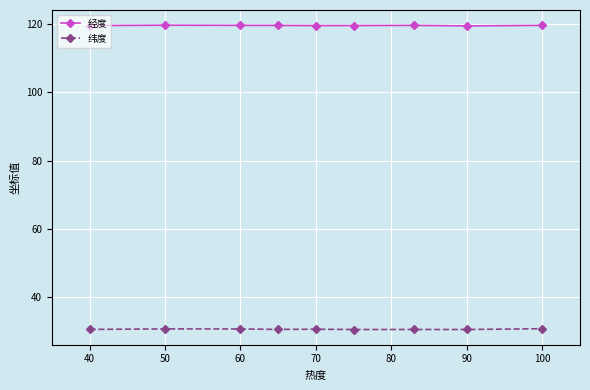

What is the average value of the 经度 series?

119.6